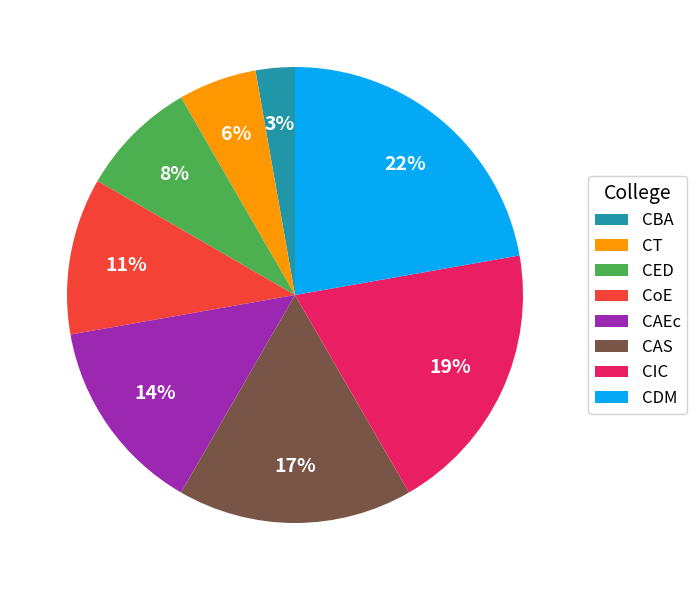

Count the number of slices in the pie.

8